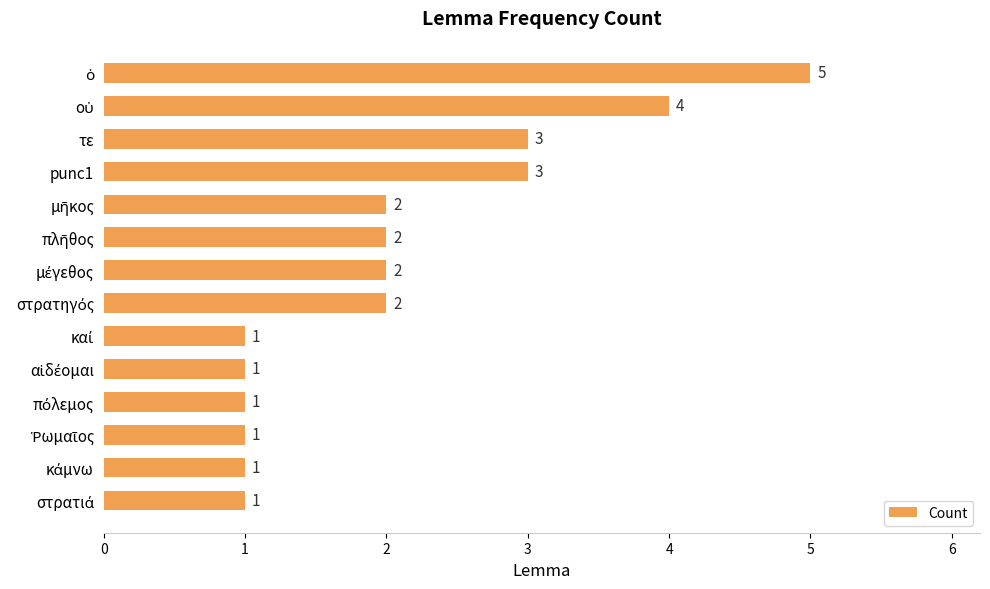

What is the value of the 10th bar from the top?

1